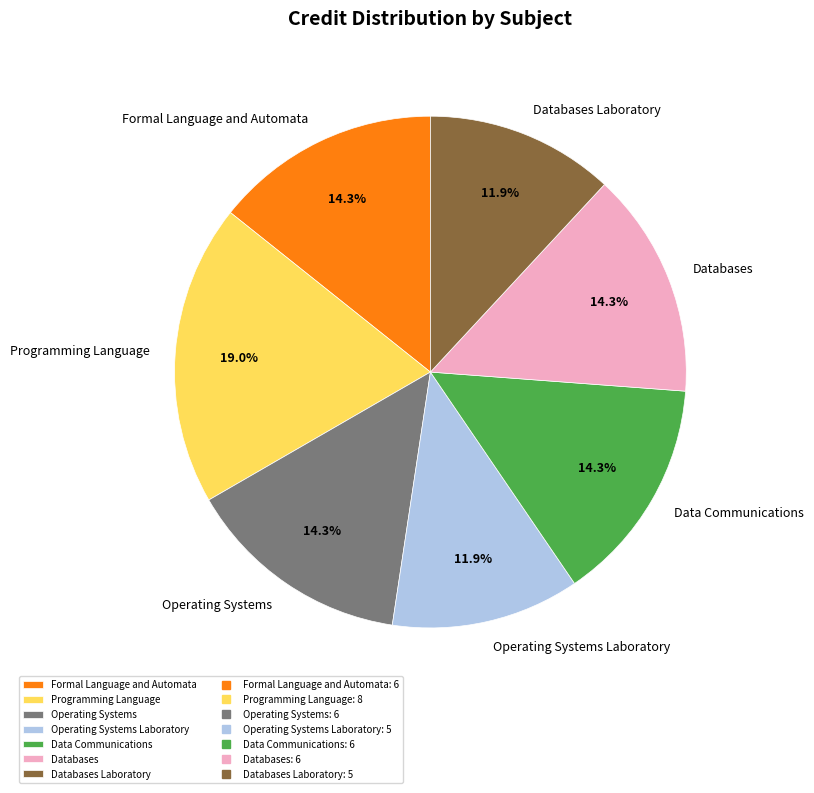

Do Formal Language and Automata and Programming Language together represent more than half of the pie?

No